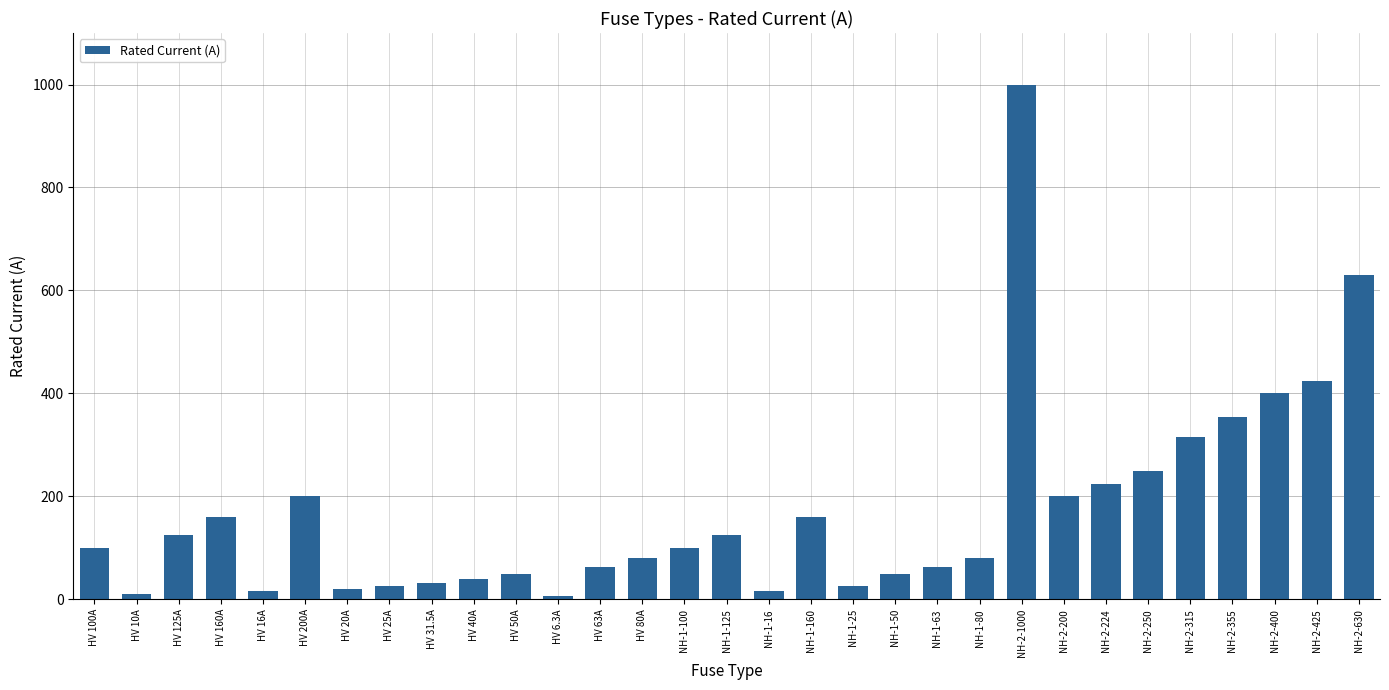

What is the label of the 20th bar from the right?

HV 6.3A